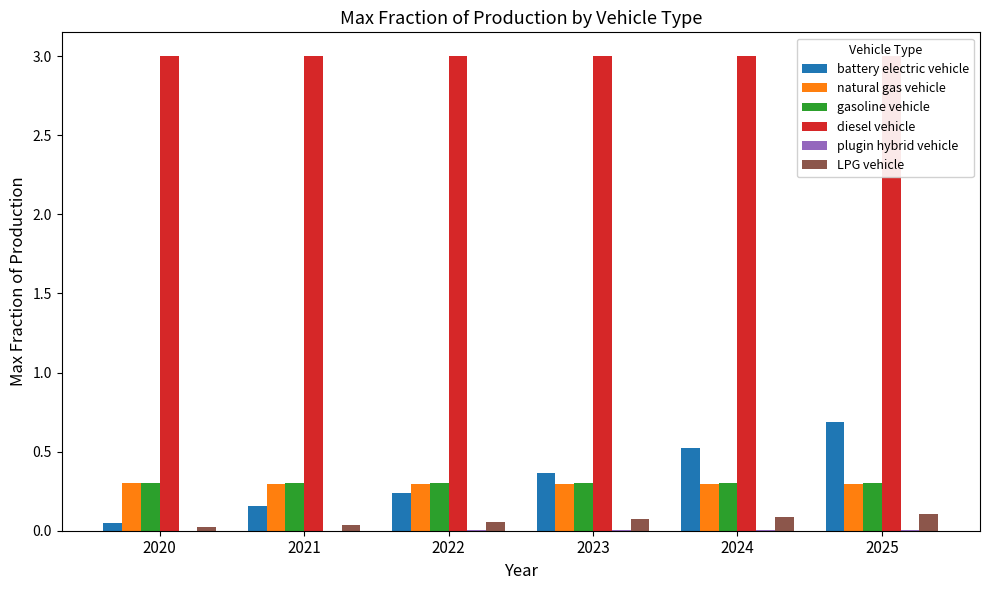

True or false: battery electric vehicle has a value of 0.5 at 2024.

True